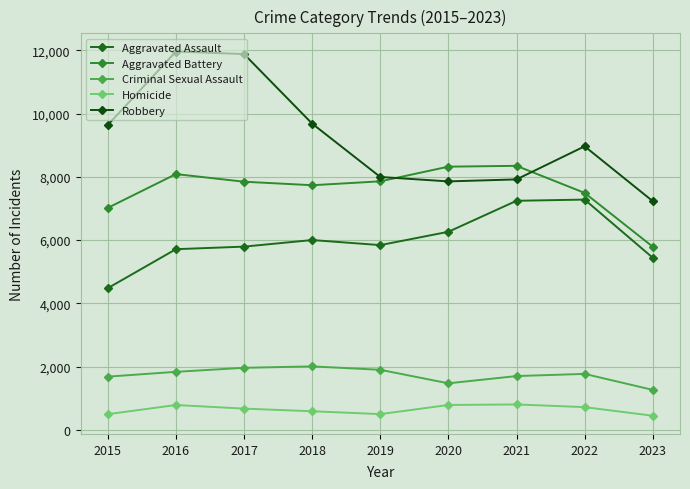

Which series has the largest range (max minus min)?

Robbery